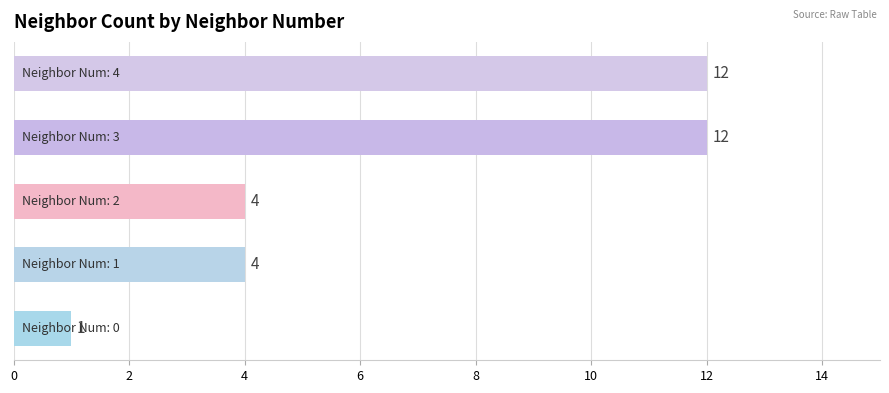

Count the values in the range 4 to 12.

4